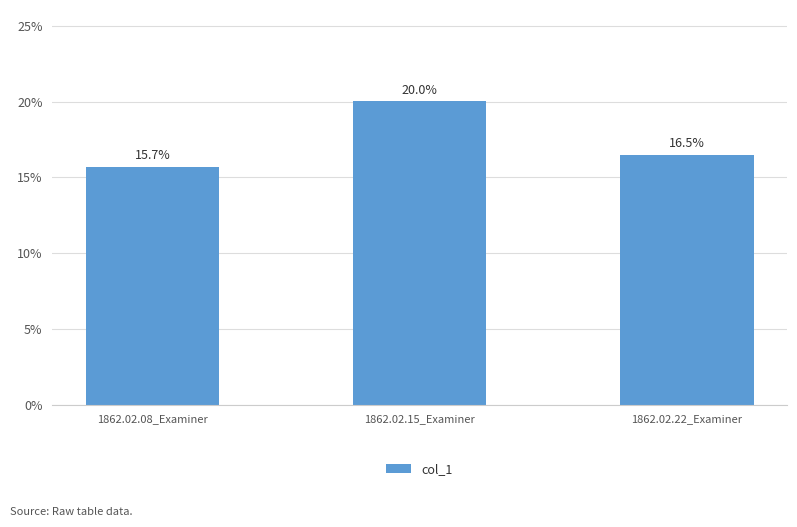

Are the bars horizontal?

No